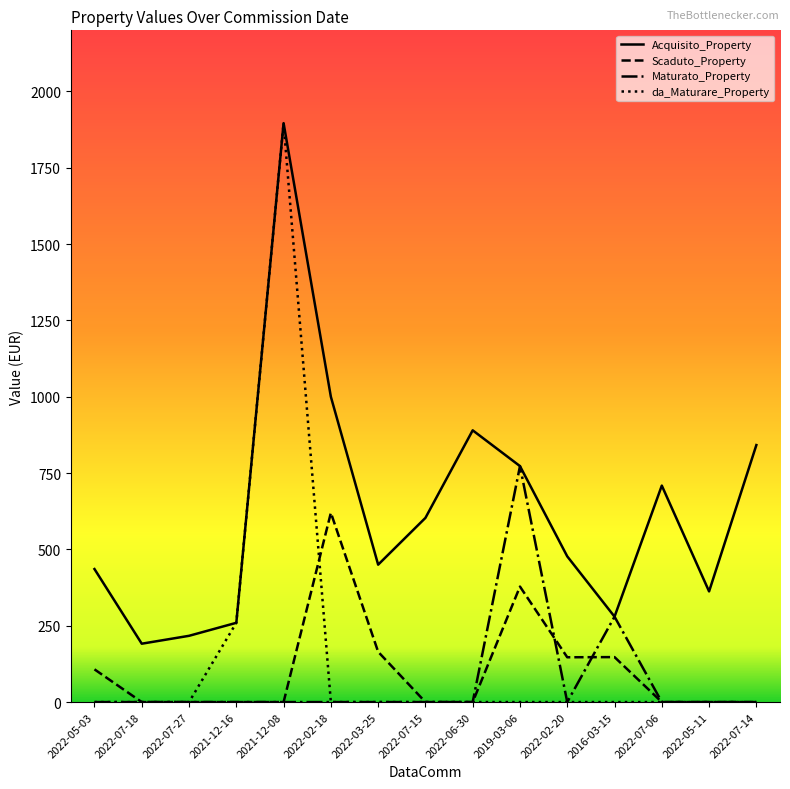

At which label does Acquisito_Property reach its peak?

2021-12-08